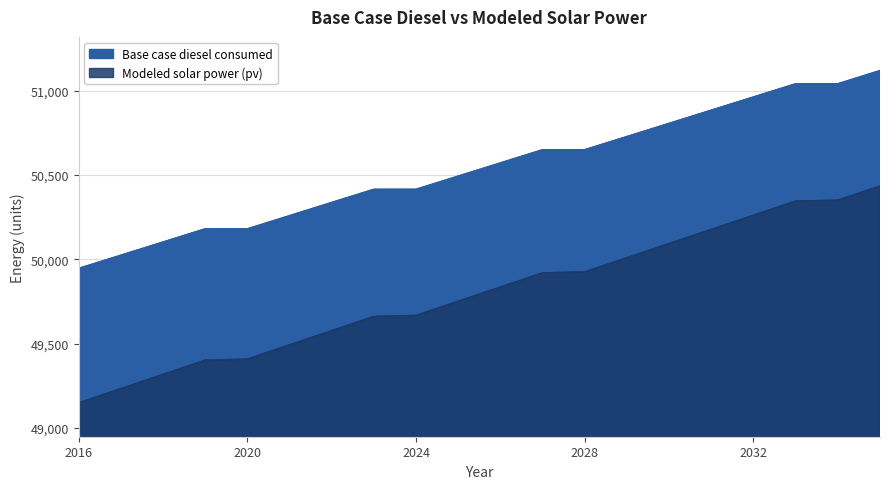

At which label does Base case diesel consumed reach its minimum?

2016